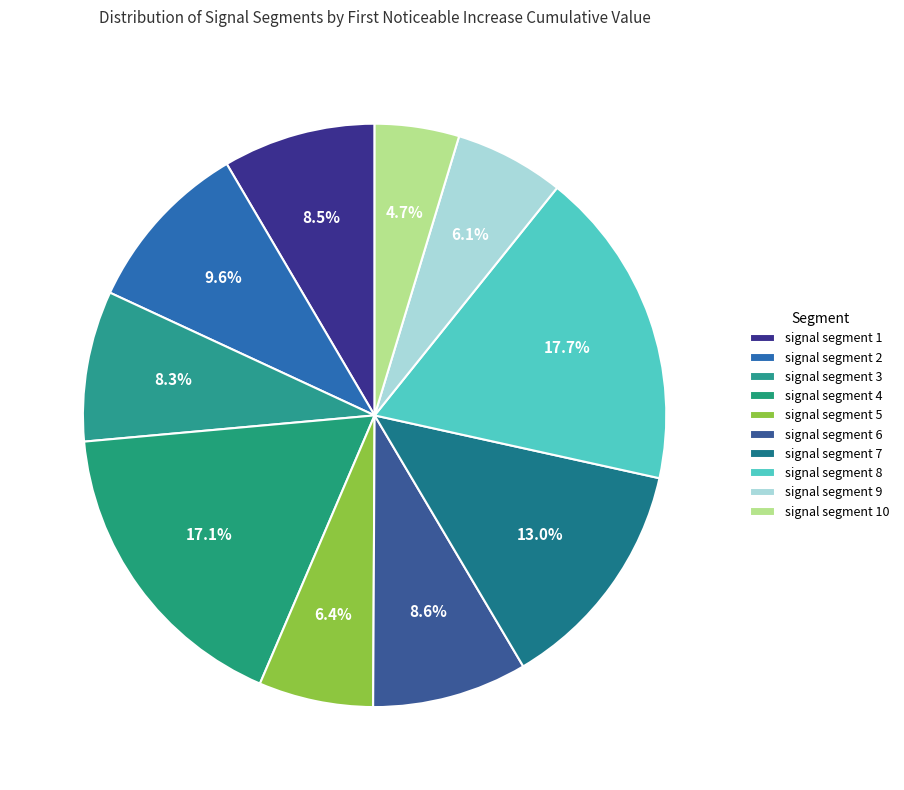

The signal segment 4 slice represents 17% of the pie. True or false?

True